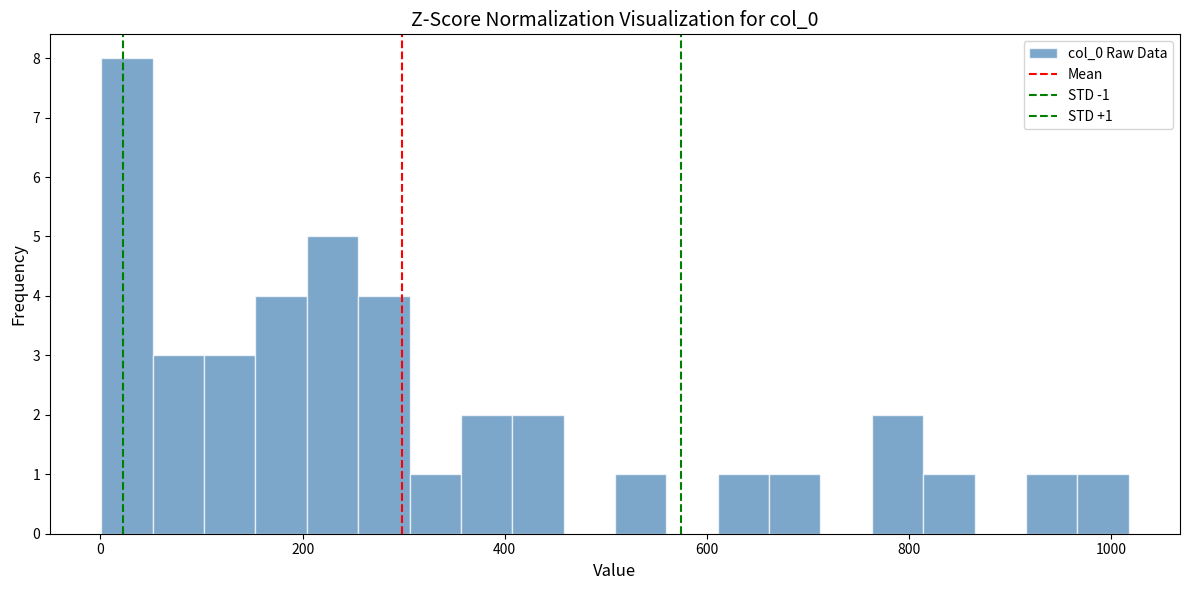

Read against the x-axis, roughly where is the centre of the tallest bar?

20